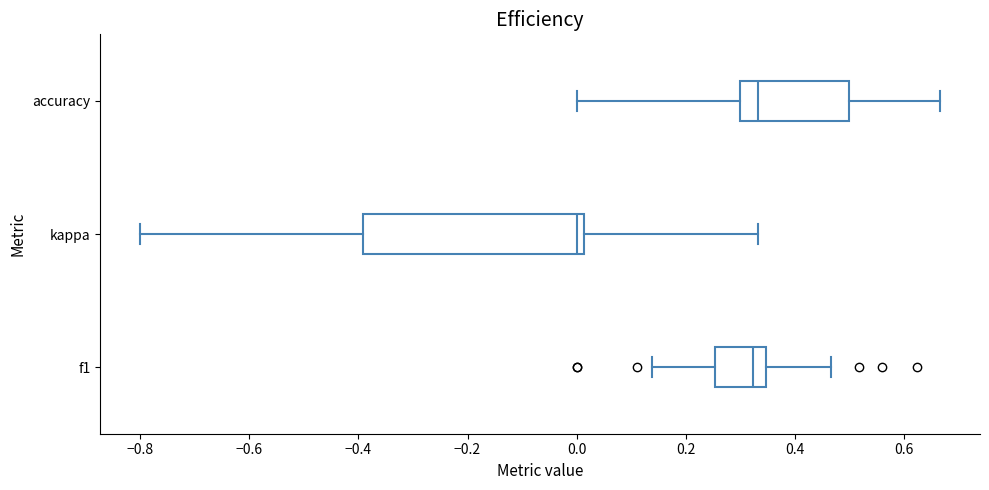

Which box has the furthest to the left median line?

kappa